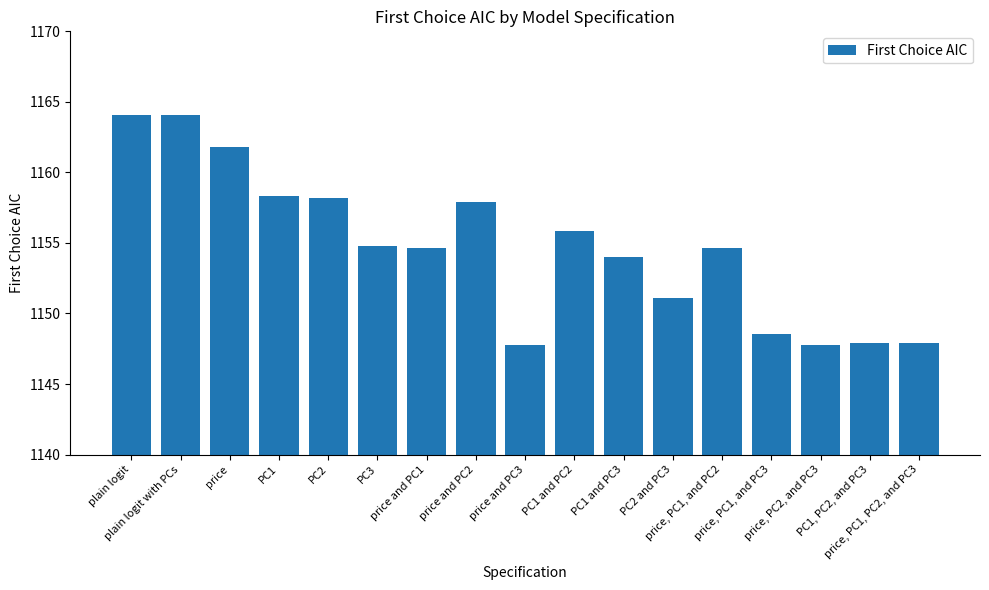

What is the difference between the maximum and second lowest values?

16.3